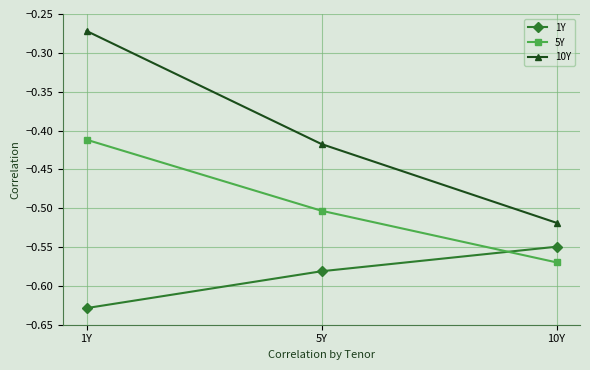

What is the sum of the 5Y values at 10Y and 1Y?

-1.0